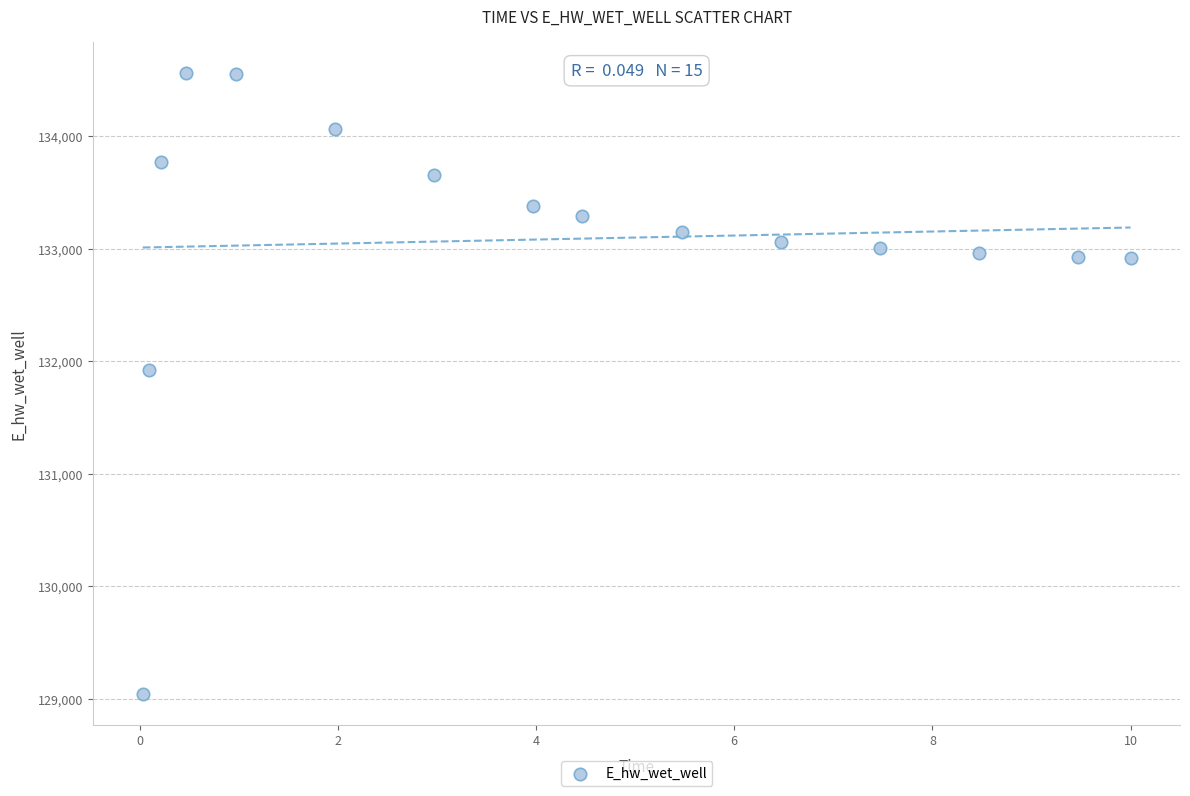

What is the range of Y values (max minus min)?

5518.6